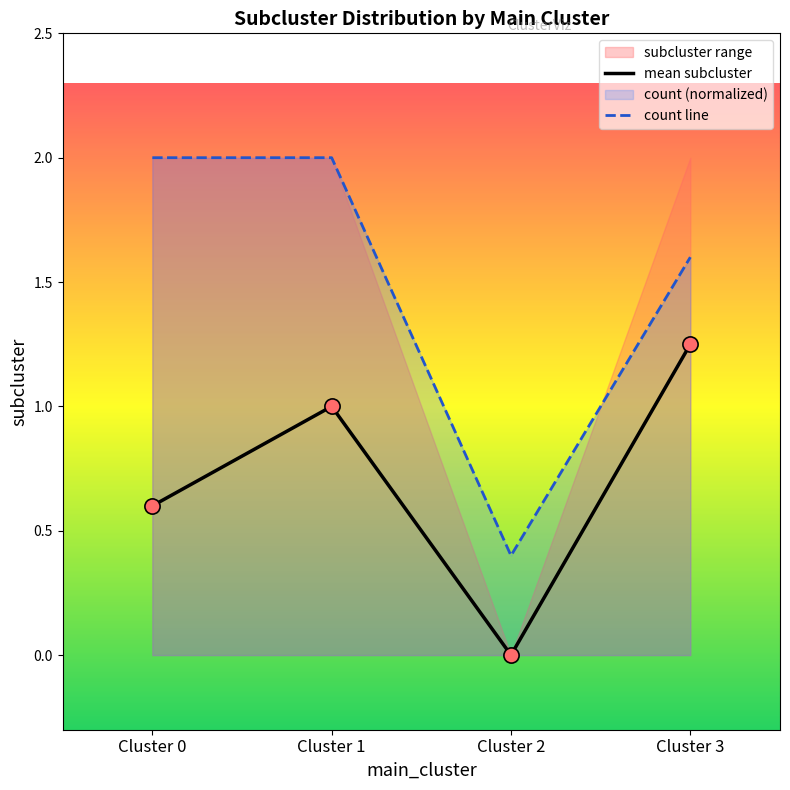

What is the total value across all series at Cluster 3?

2.9